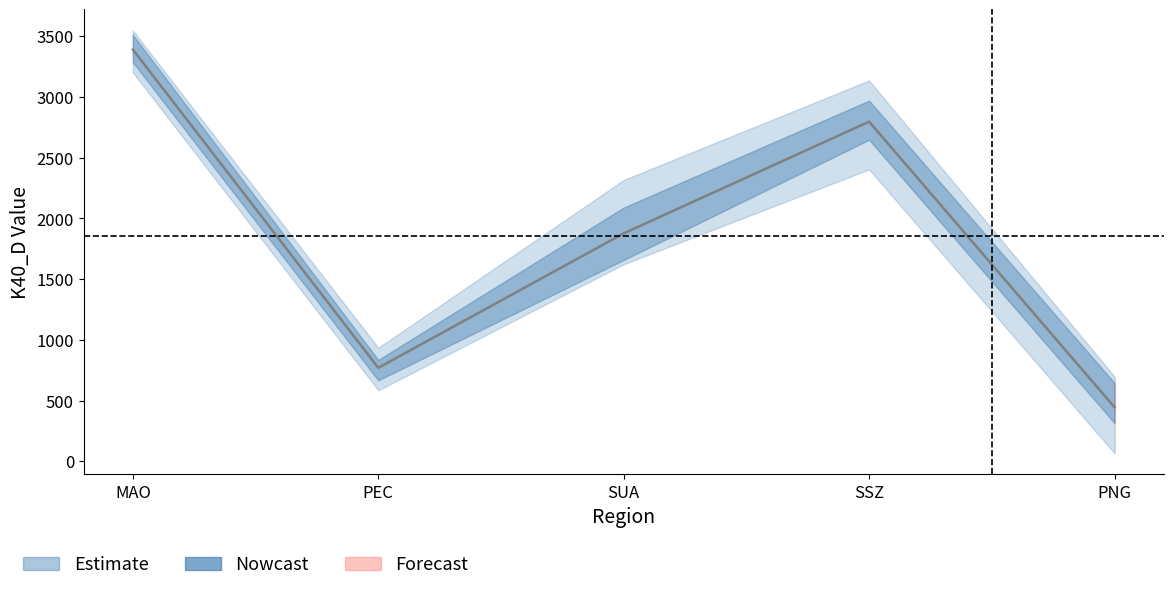

Reading left to right, extract all data points from this chart.

K40_D_col2: 3264.0	935.0	1774.0	2724.2	661.0
K40_D_col8: 3355.0	836.0	2195.0	2404.2	599.0
K40_D_col5: 3439.0	619.0	2317.2	2622.8	698.0
K40_D_col7: 3203.0	834.0	1640.0	2902.8	340.0
K40_D_col12: 3537.0	811.1	1623.0	2993.0	305.7
K40_D_col3: 3547.4	584.7	1713.0	3136.6	66.0